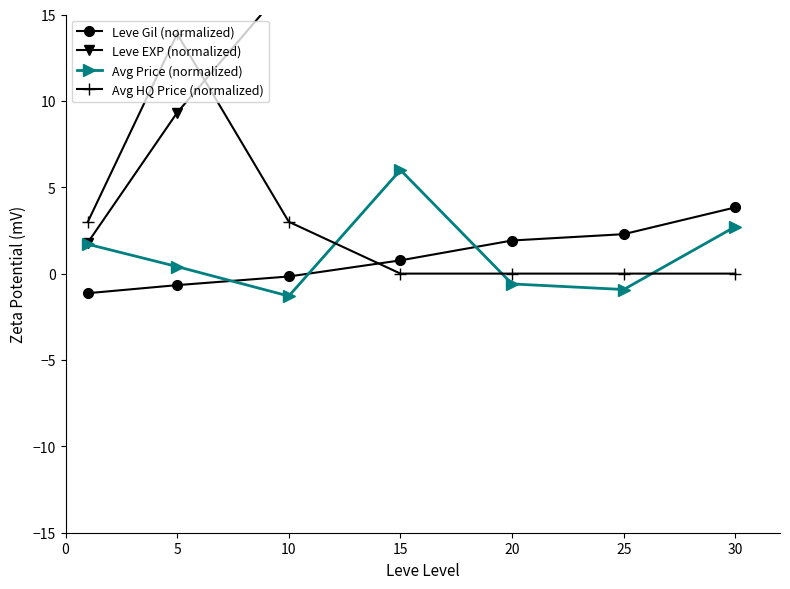

How many times do Avg HQ Price (normalized) and Leve EXP (normalized) cross each other?

1